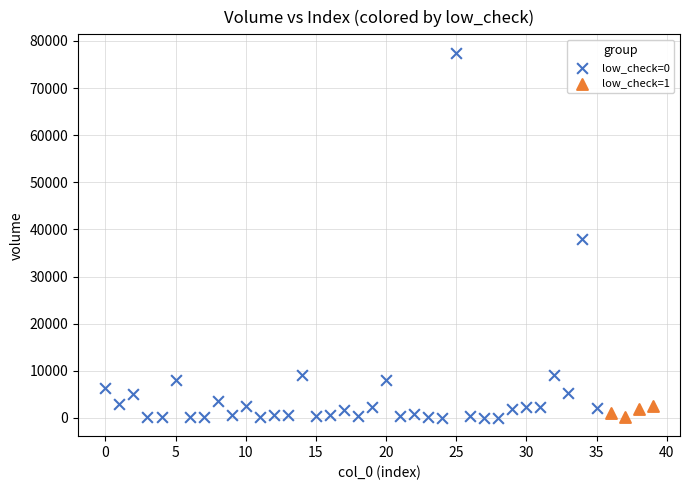

Which series has the largest Y range (max minus min)?

low_check=0